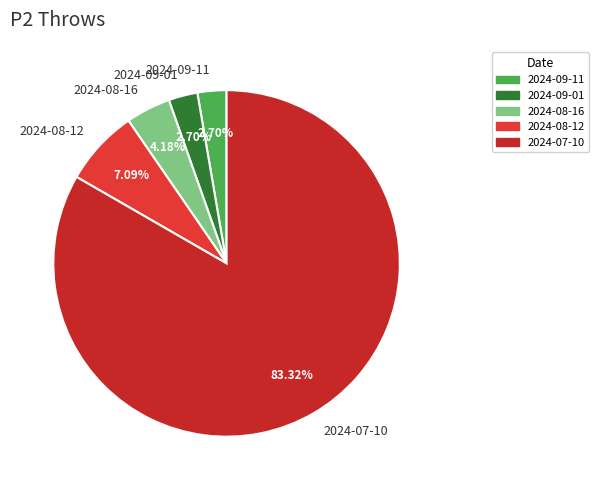

Count the number of slices in the pie.

5